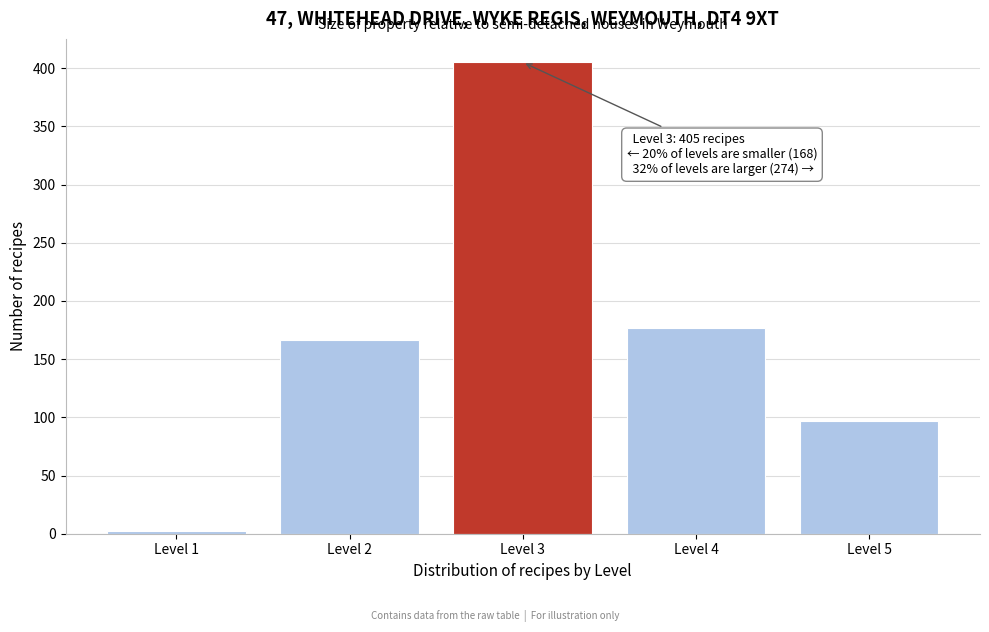

Which range on the x-axis has the tallest bar?

2.5 to 3.5